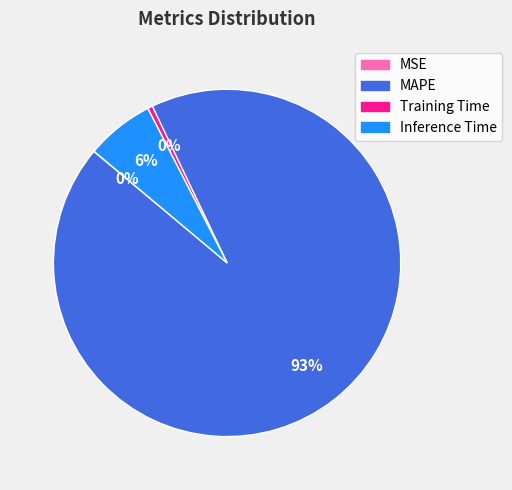

Is the sum of Inference Time and Training Time greater than half?

No